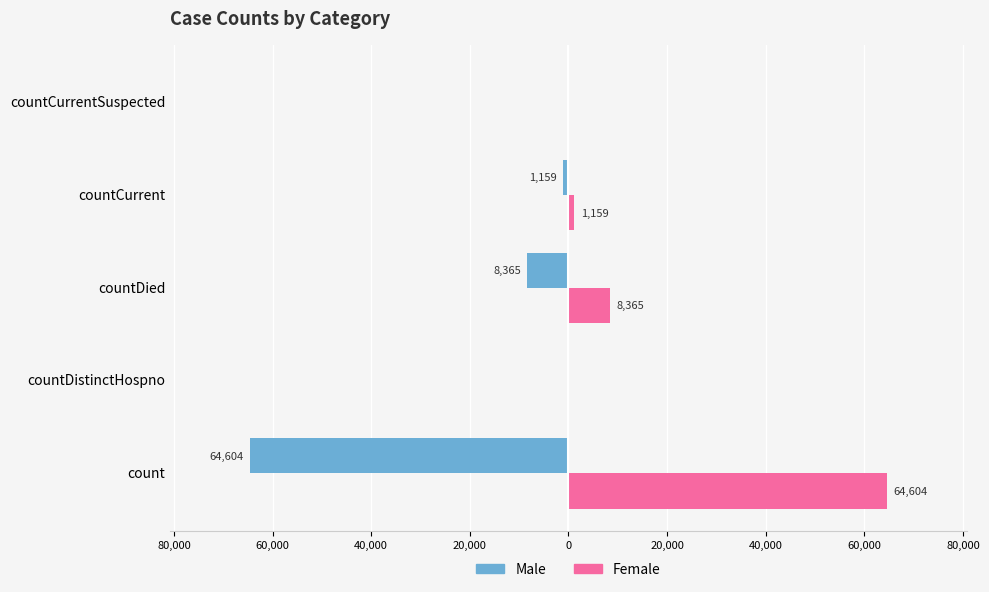

What are all the series names shown in the legend?

Male, Female